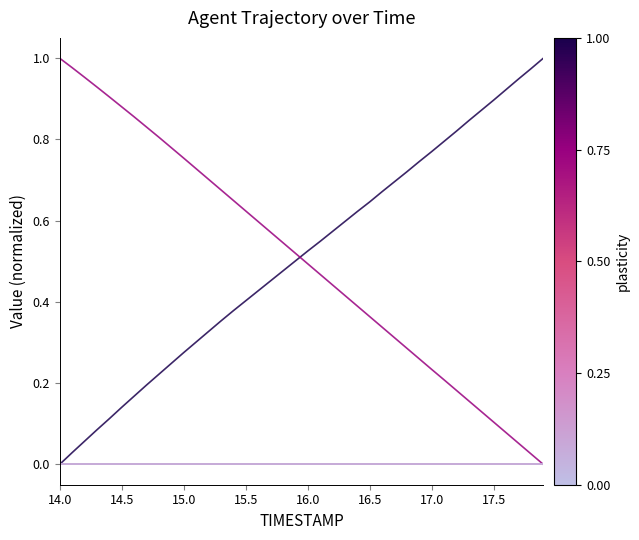

Does the chart have visible grid lines?

No